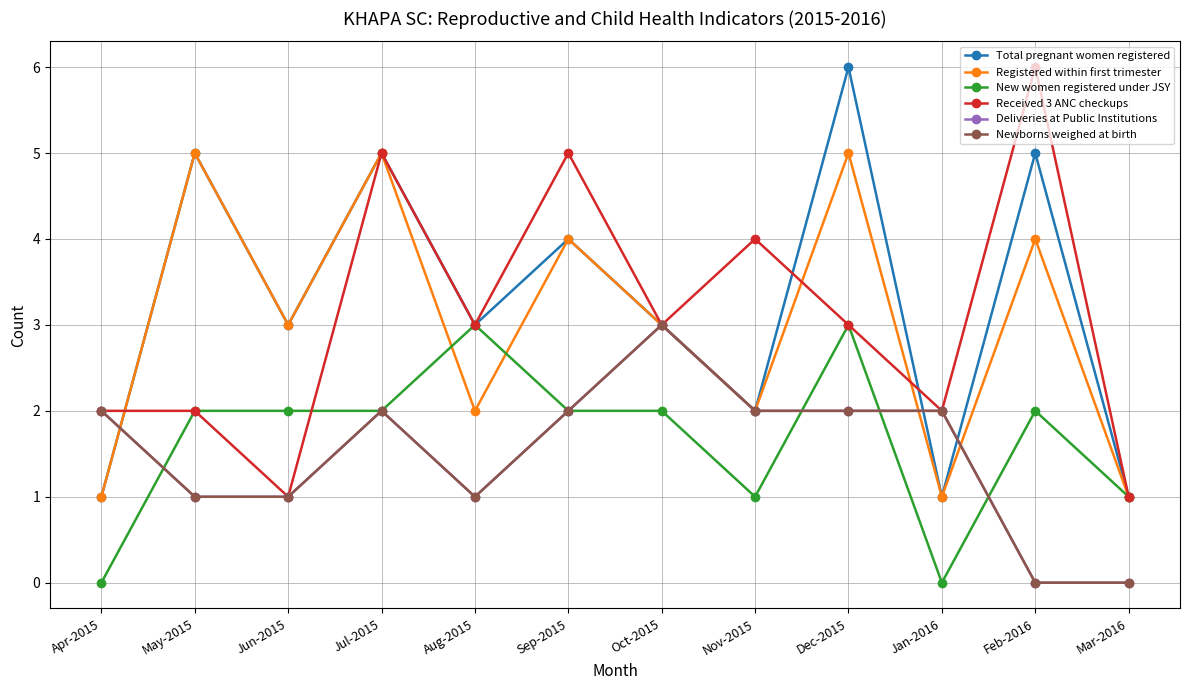

What is the highest value of the Total pregnant women registered series?

6